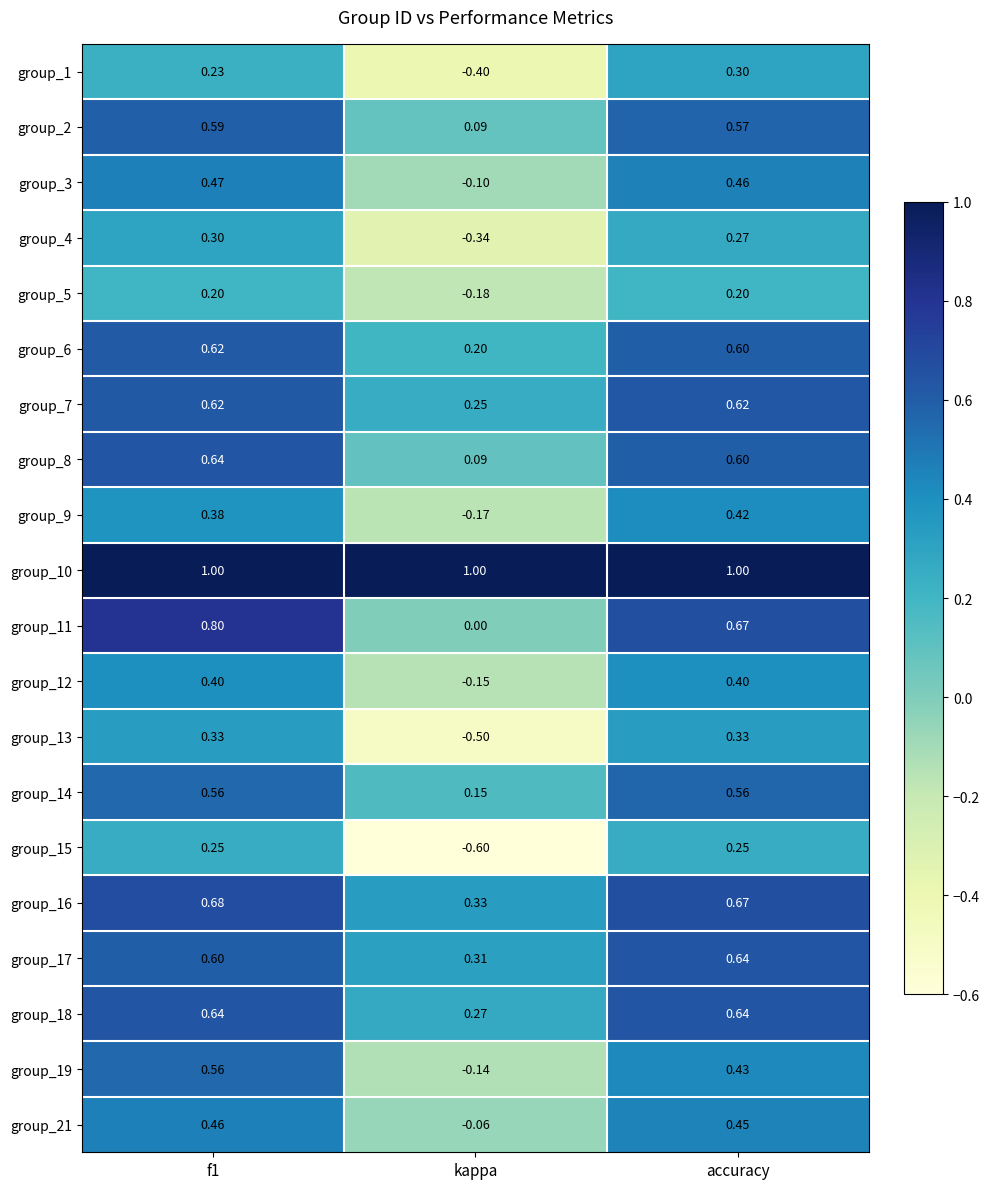

Is the value of group_17 at f1 greater than the value of group_19 at kappa?

Yes